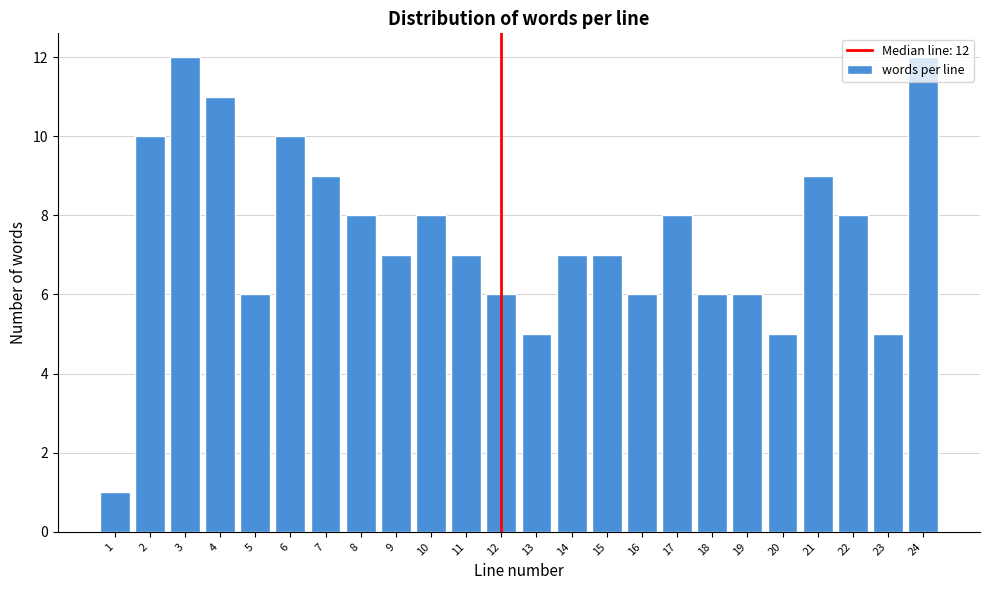

What is the maximum value shown in the chart?

12